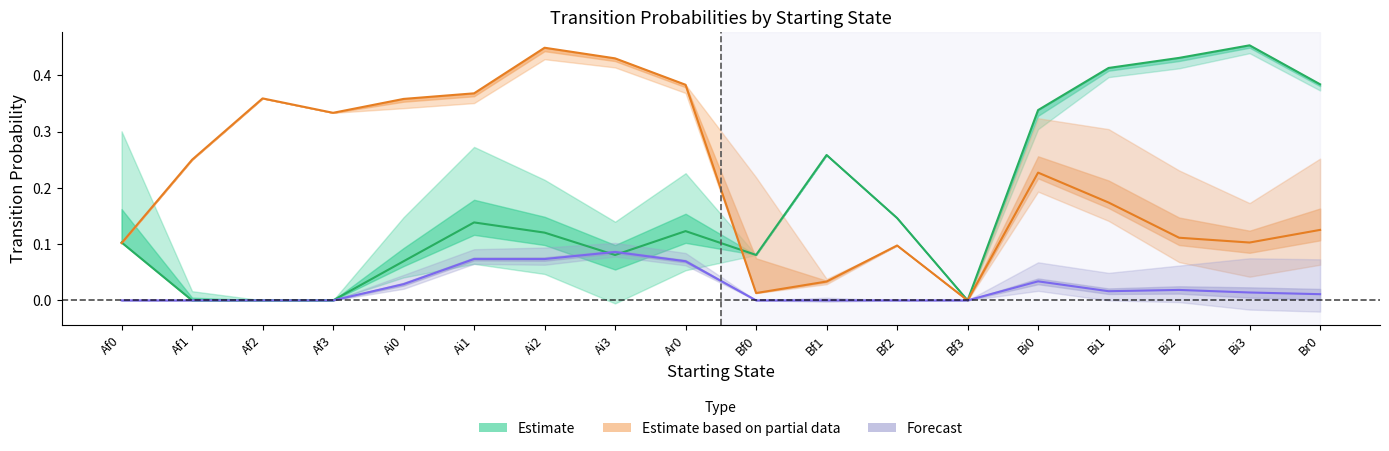

What is the label of the 7th point from the left?

Ai2